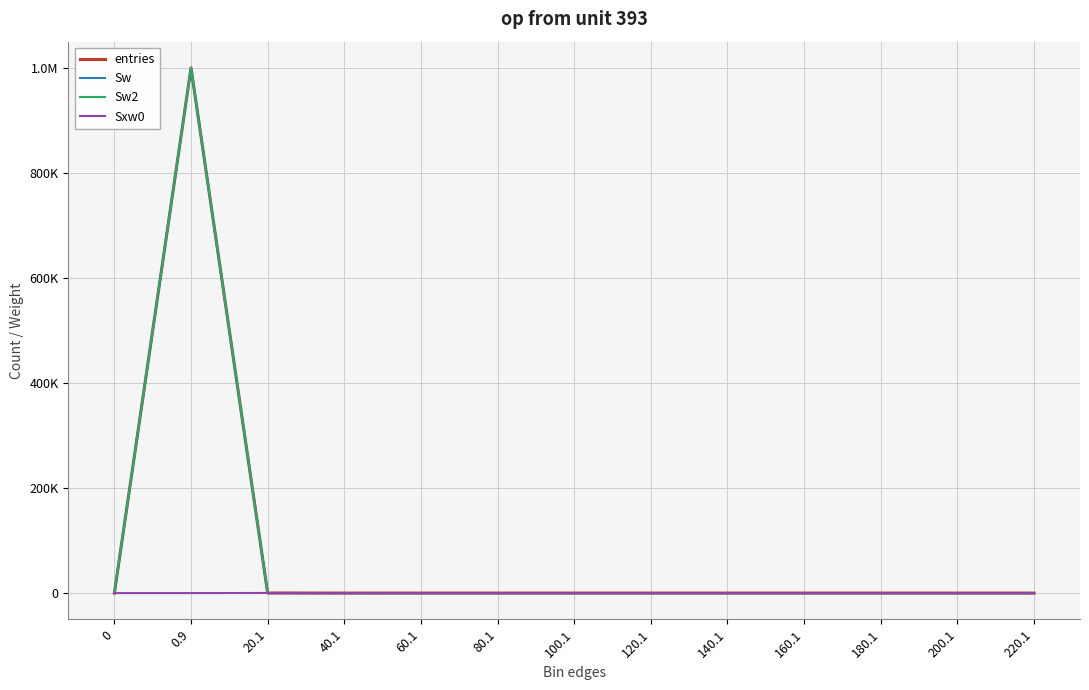

The Sxw0 series shows 0 at 100.1. True or false?

True